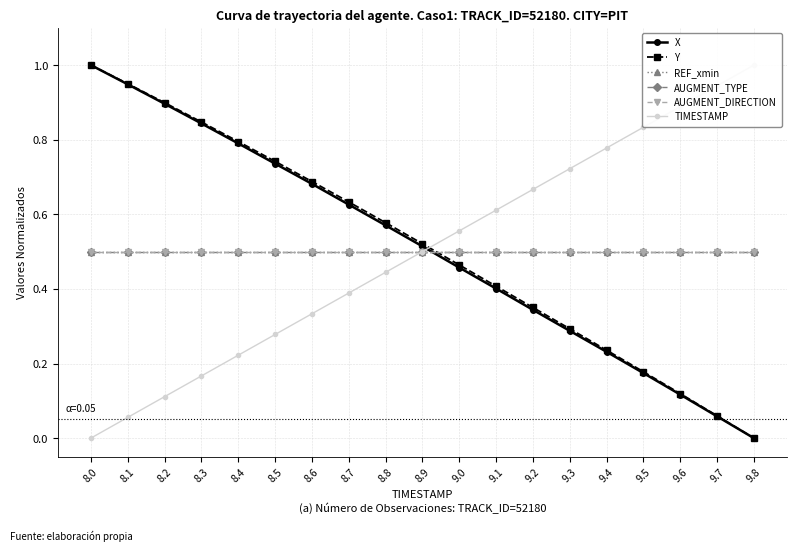

What is the value of the REF_xmin point at the 6th from the left?

0.5